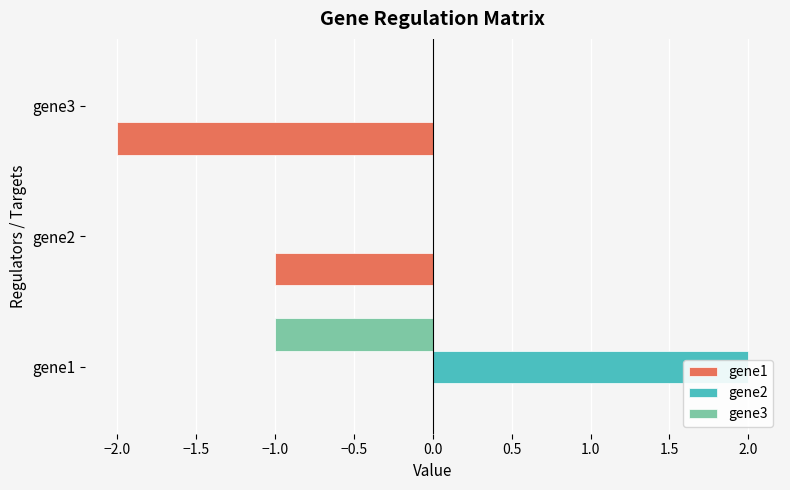

How many gene1 values are between -2 and 0?

3